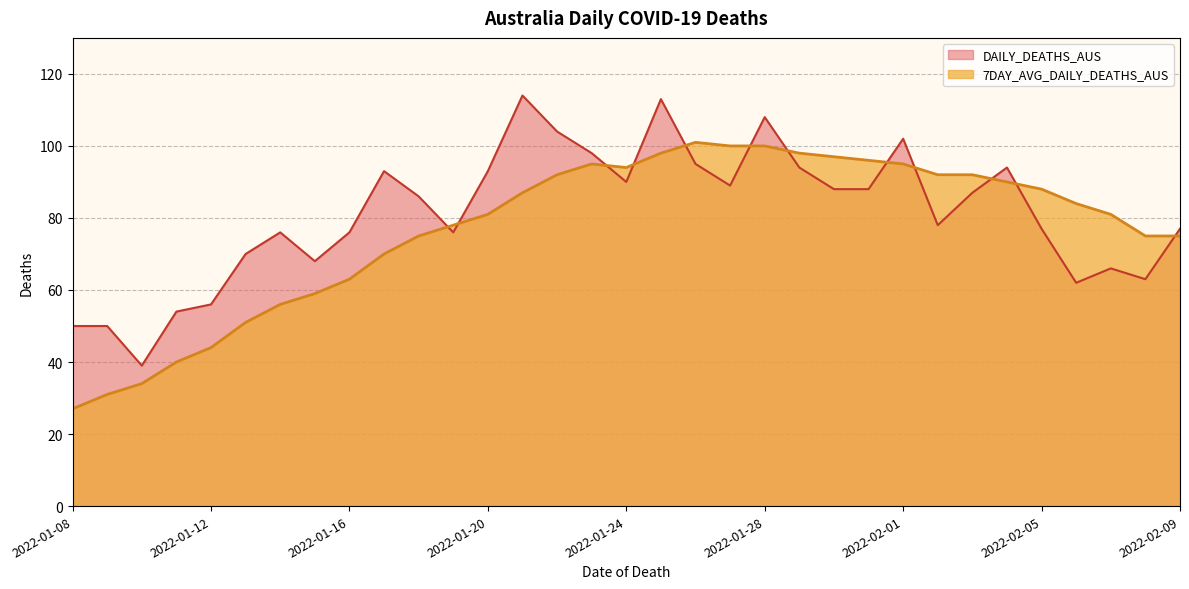

The DAILY_DEATHS_AUS series shows 93 at 2022-01-20. True or false?

True